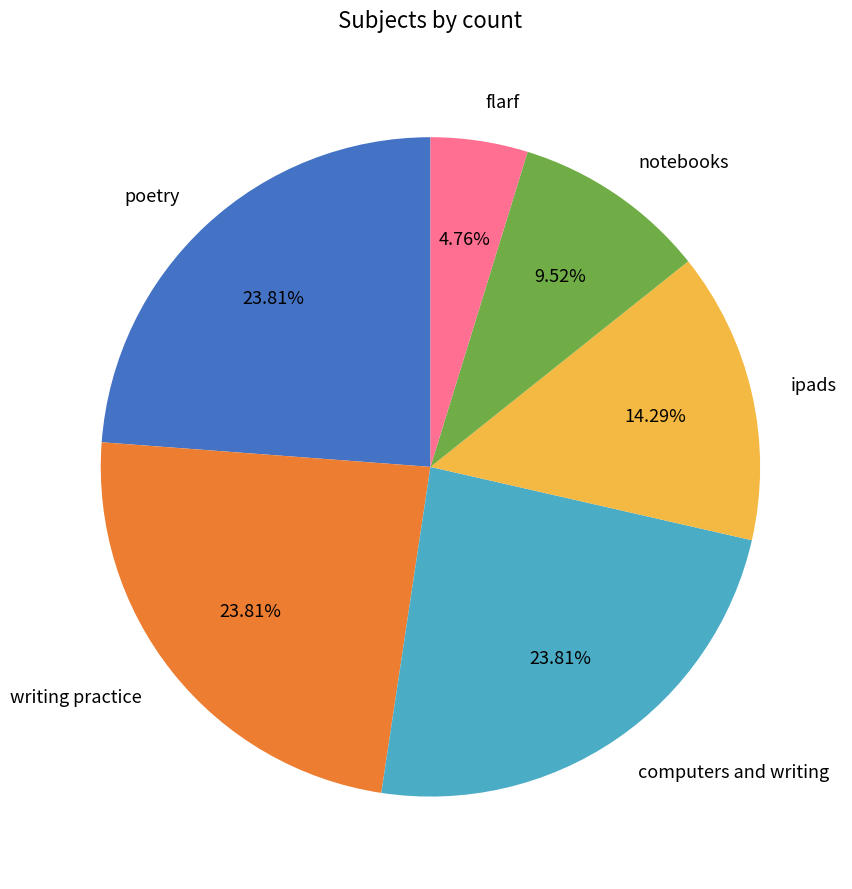

What is the ratio of the value at computers and writing to the value at notebooks?

2.5